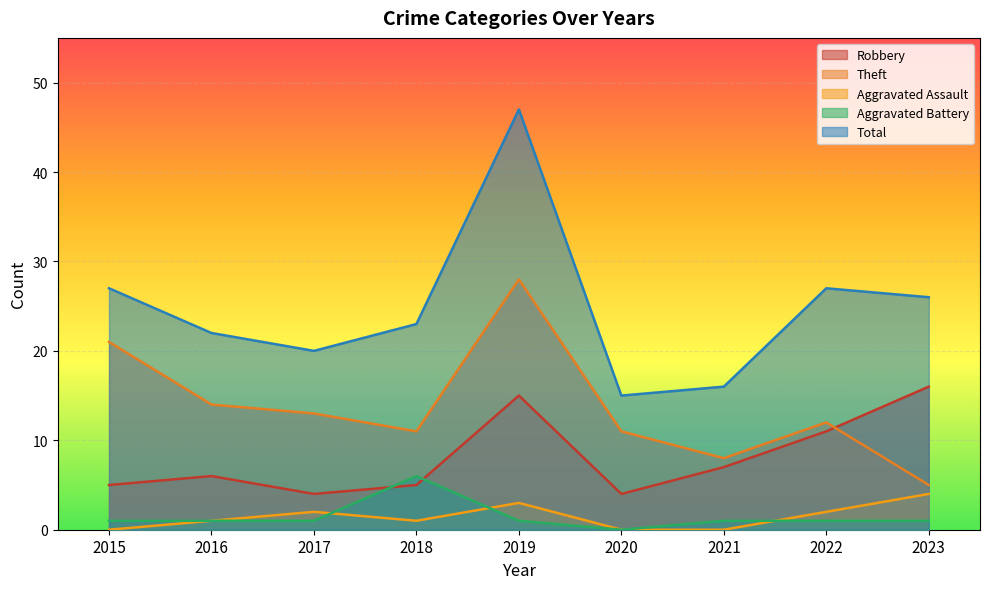

At which label does Robbery reach its peak?

2023